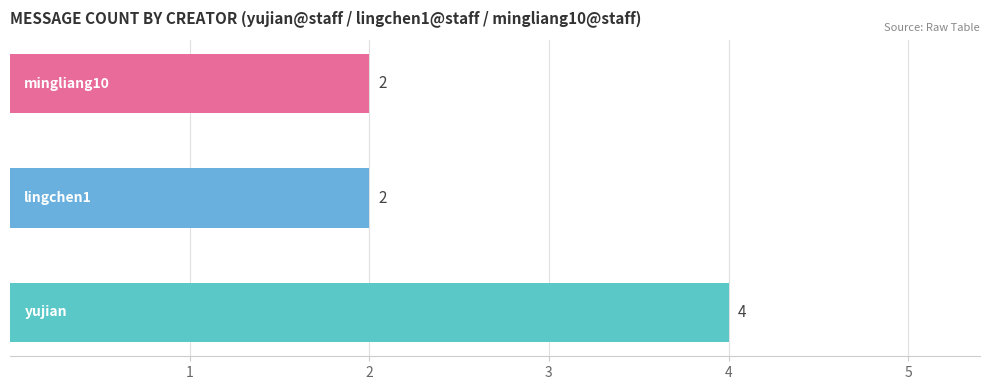

How many categories are shown in the chart?

3